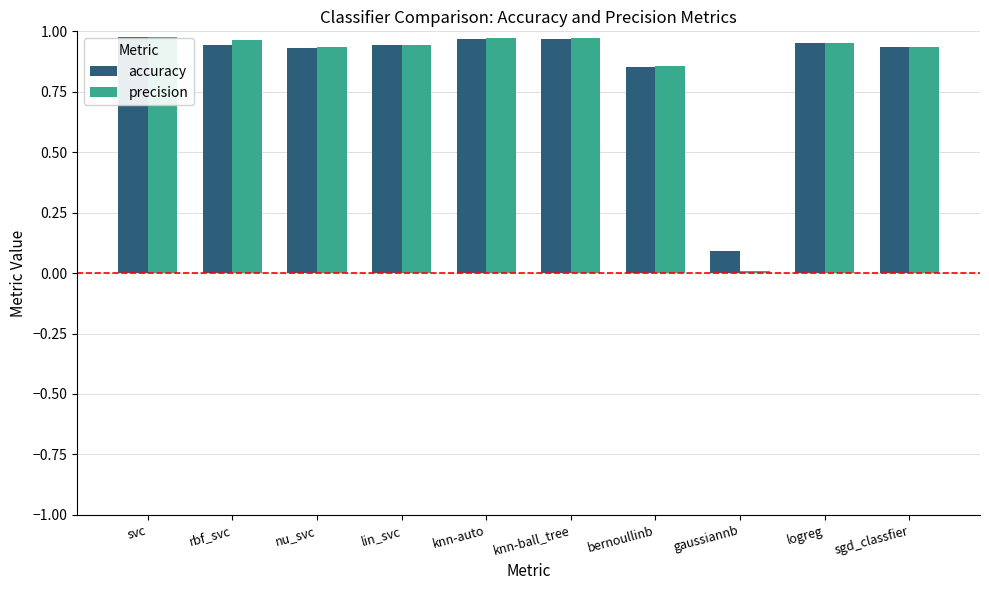

The precision series shows 0.5 at rbf_svc. True or false?

False